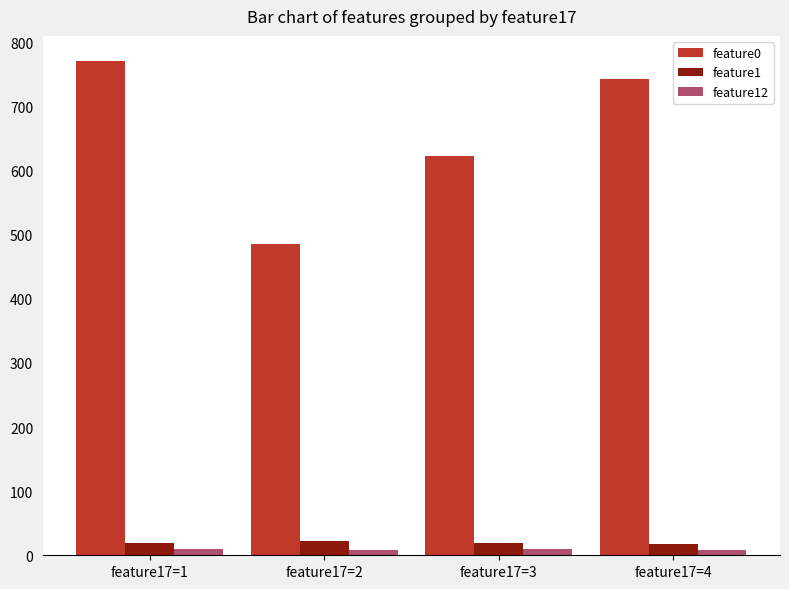

Which series has the largest total across all categories?

feature0